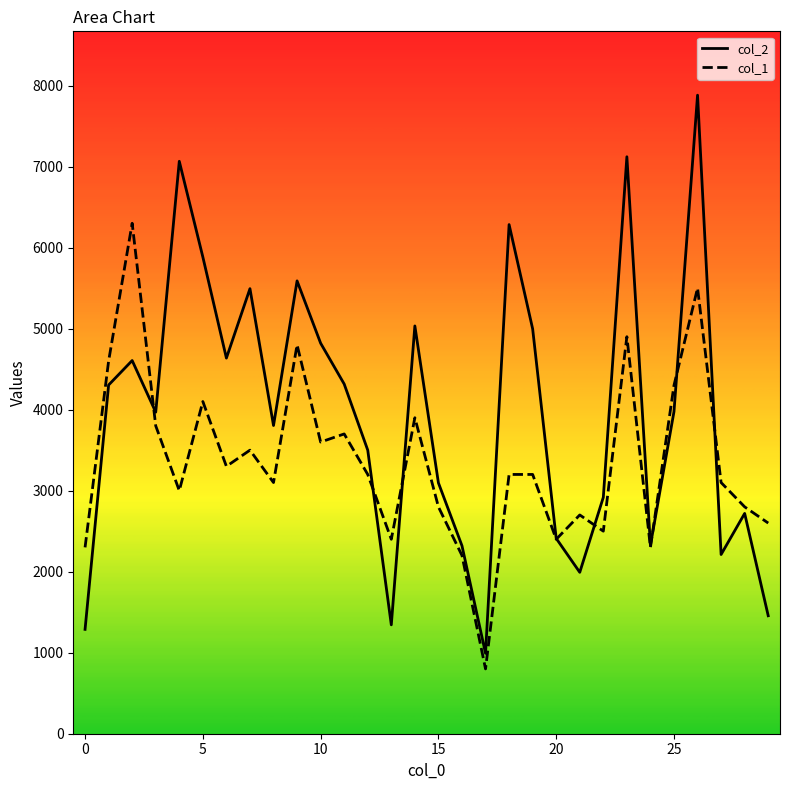

How many times do col_1 and col_2 cross each other?

8